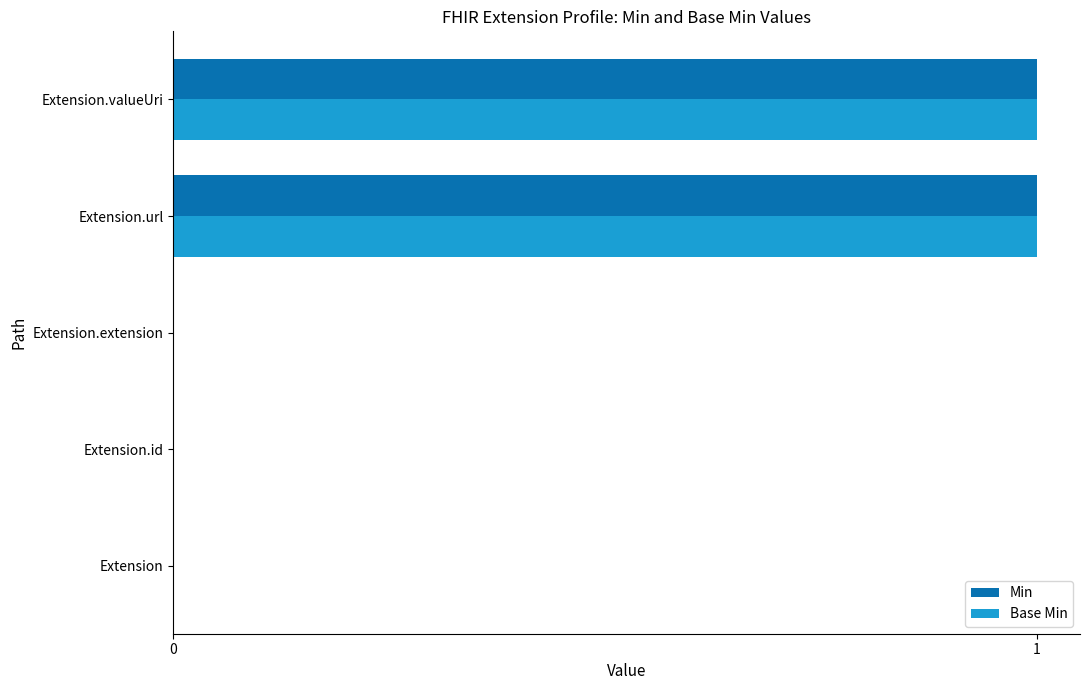

Count the Min values in the range 0 to 1.

5